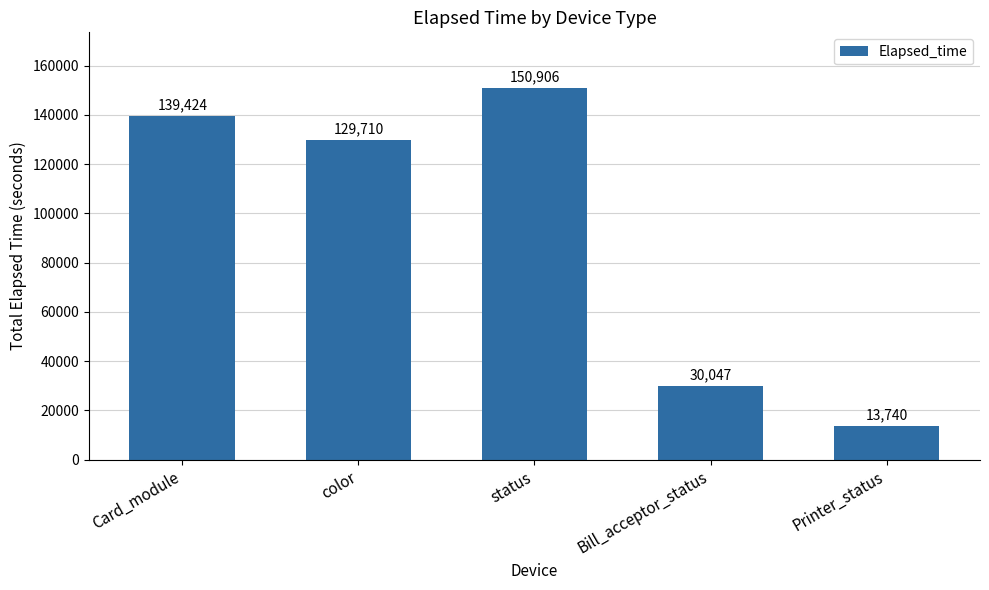

Where is the data nearest to the value 82323?

color